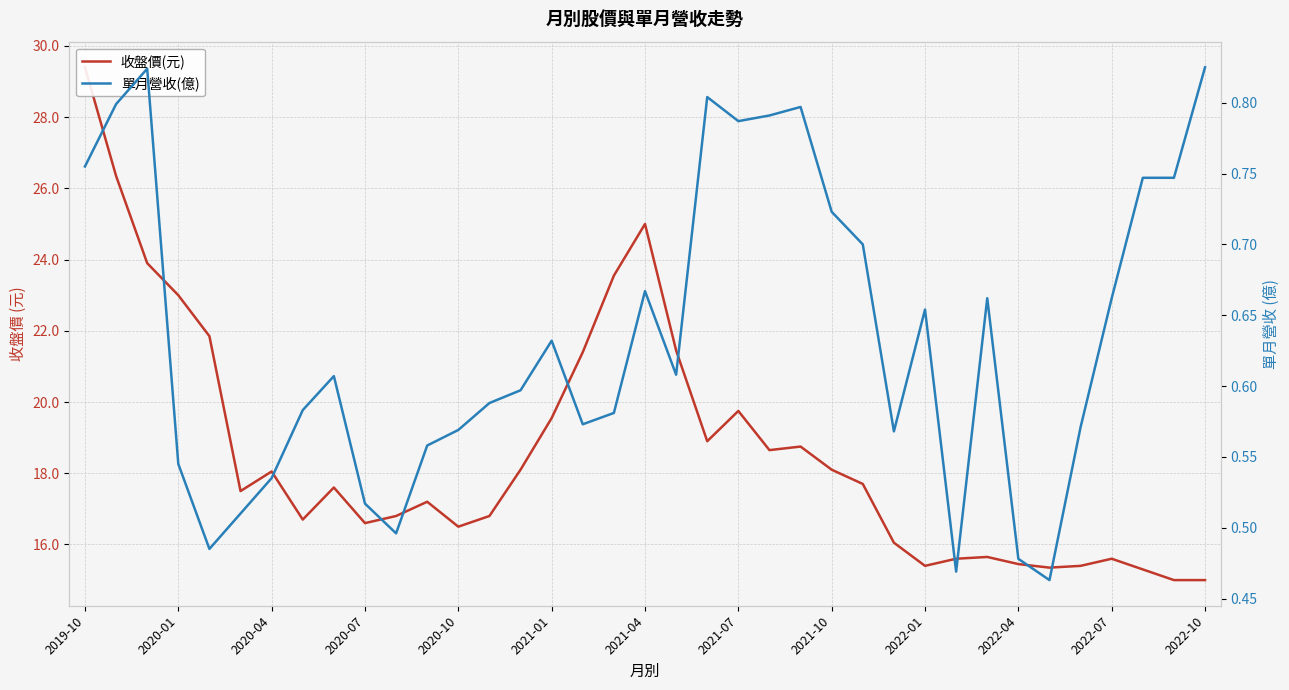

In 單月營收(億), how many points are higher than both neighbors (excluding endpoints)?

8